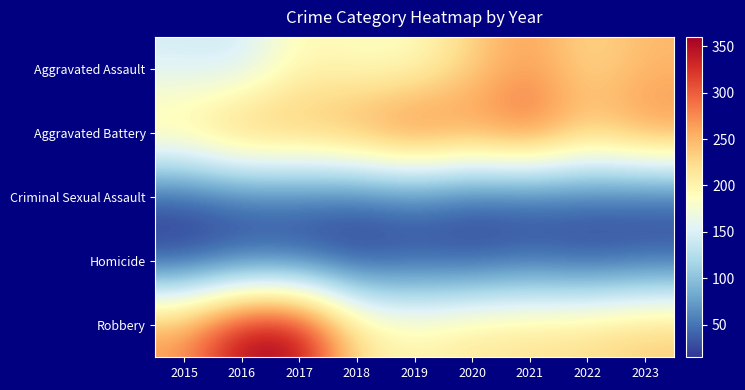

List the series in order of their peak value, lowest first.

Homicide, Criminal Sexual Assault, Aggravated Assault, Aggravated Battery, Robbery